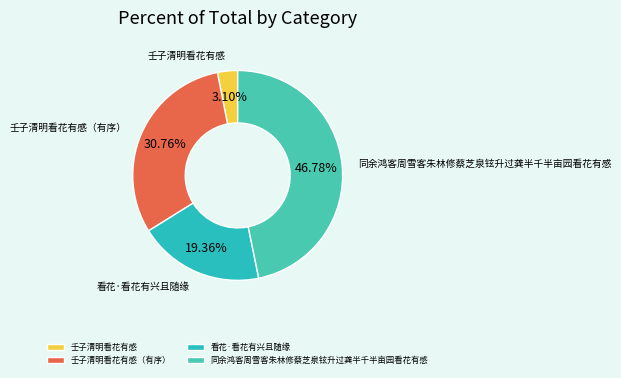

Is it true that 看花·看花有兴且随缘 is 19% of the pie?

True